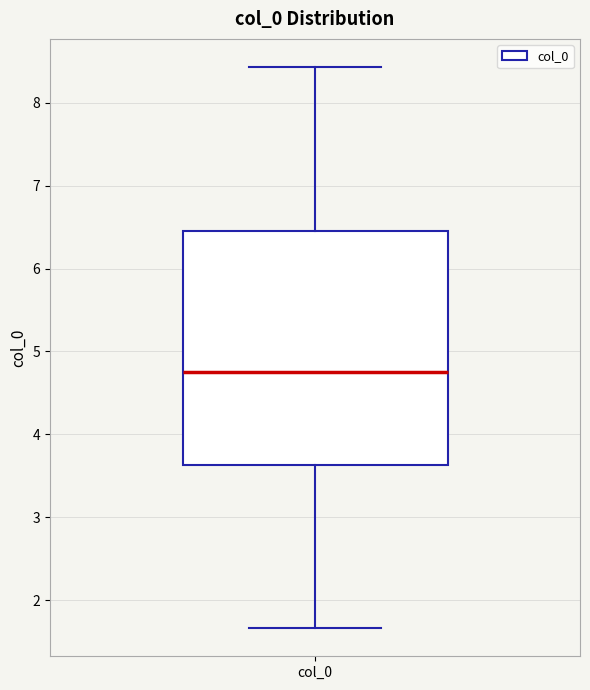

Transcribe this box plot: give where the median line is, the range the box spans, and where the two whiskers end, as read against the y-axis. The values are not printed on the chart, so give them approximately, as read against the axis.

median 4.8, box 3.6 to 6.5, whiskers 1.7 to 8.4